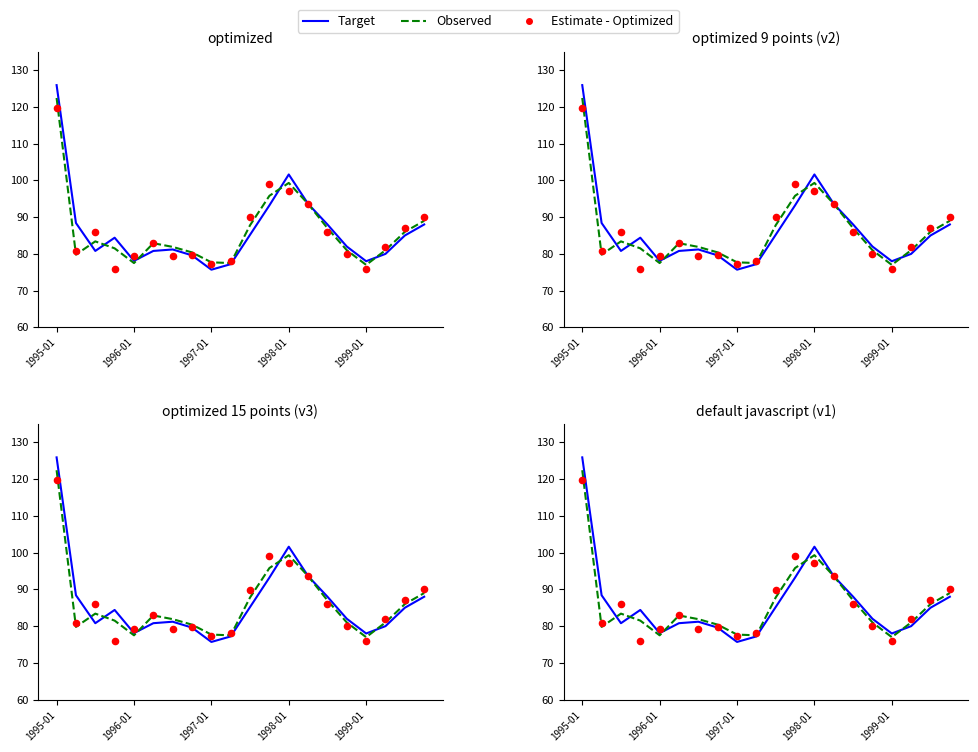

Which series contains the highest Y value?

Target